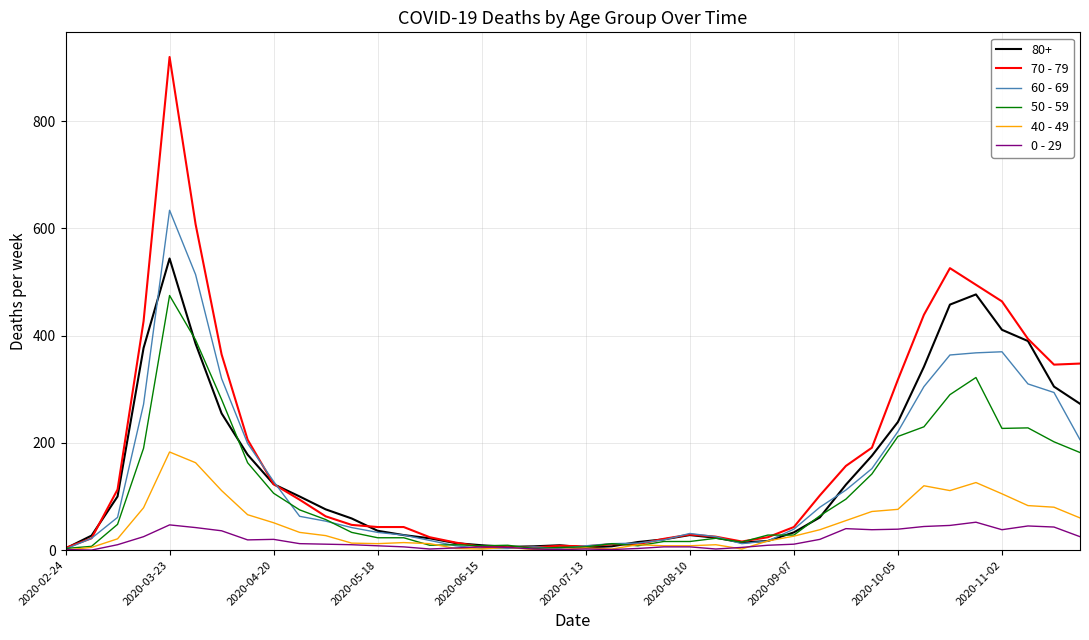

Which series has the largest range (max minus min)?

70 - 79